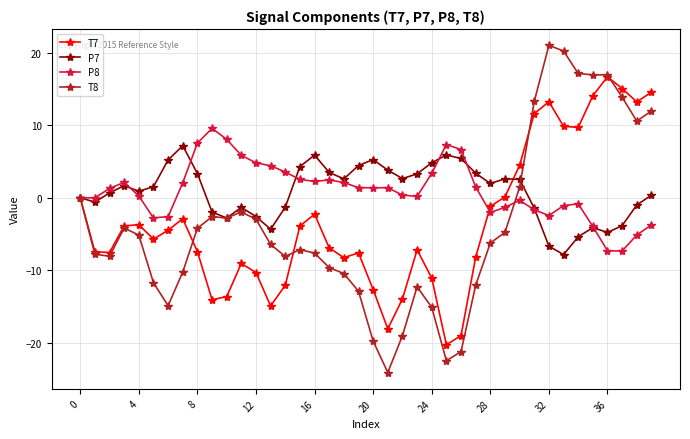

What is the greatest value displayed?

21.0